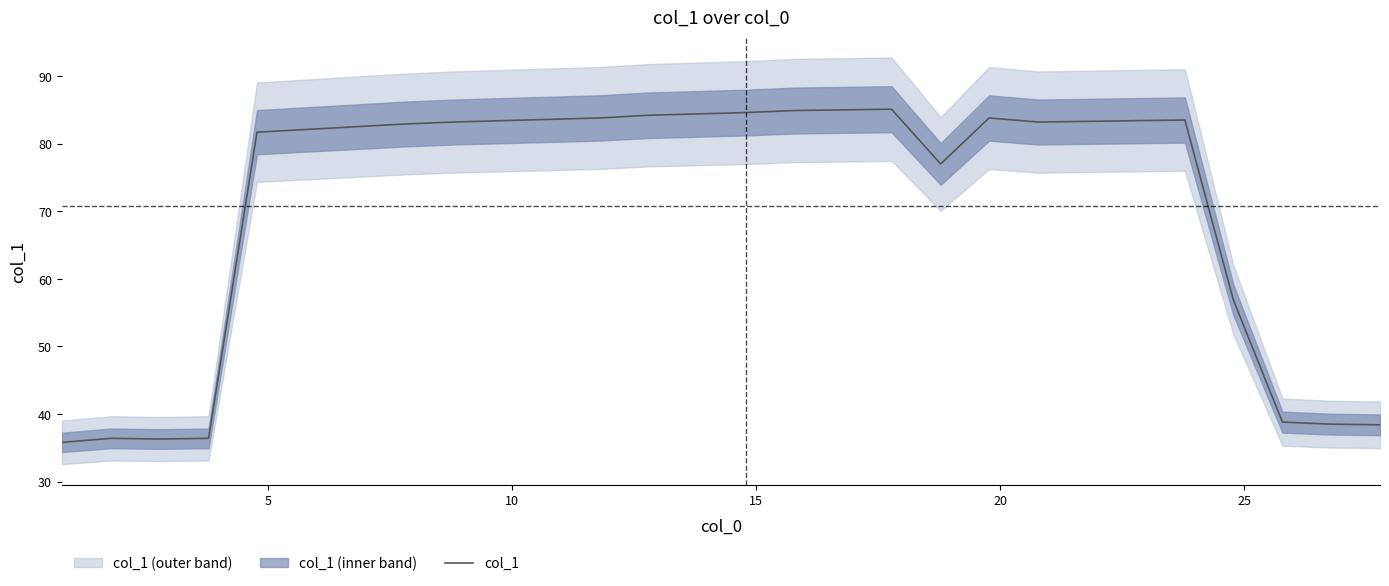

What is the highest value of the col_1 series?

85.1